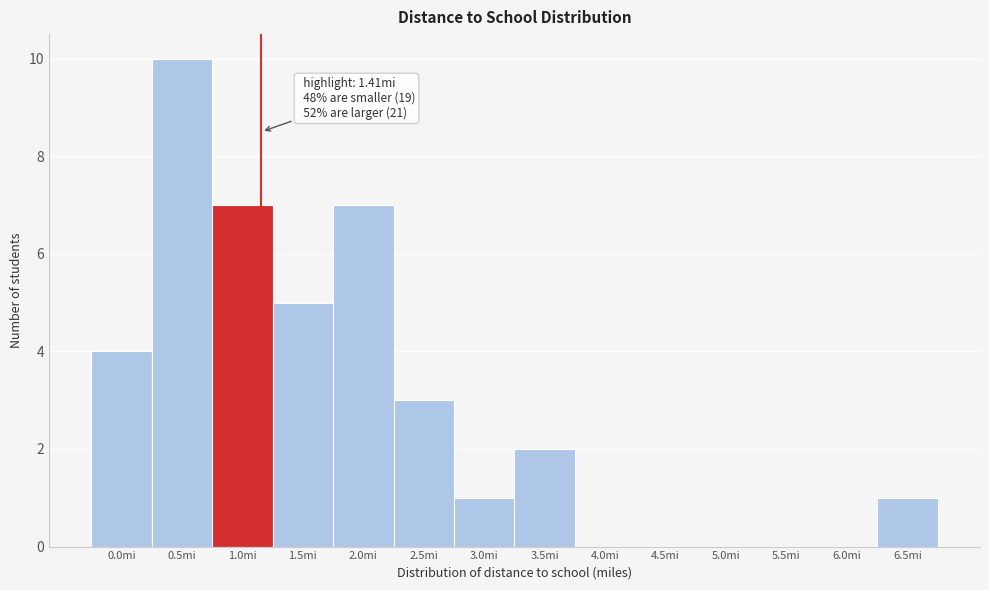

Reading right to left, list all the values displayed in this chart.

6.5mi=1	6.0mi=0	5.5mi=0	5.0mi=0	4.5mi=0	4.0mi=0	3.5mi=2	3.0mi=1	2.5mi=3	2.0mi=7	1.5mi=5	1.0mi=7	0.5mi=10	0.0mi=4